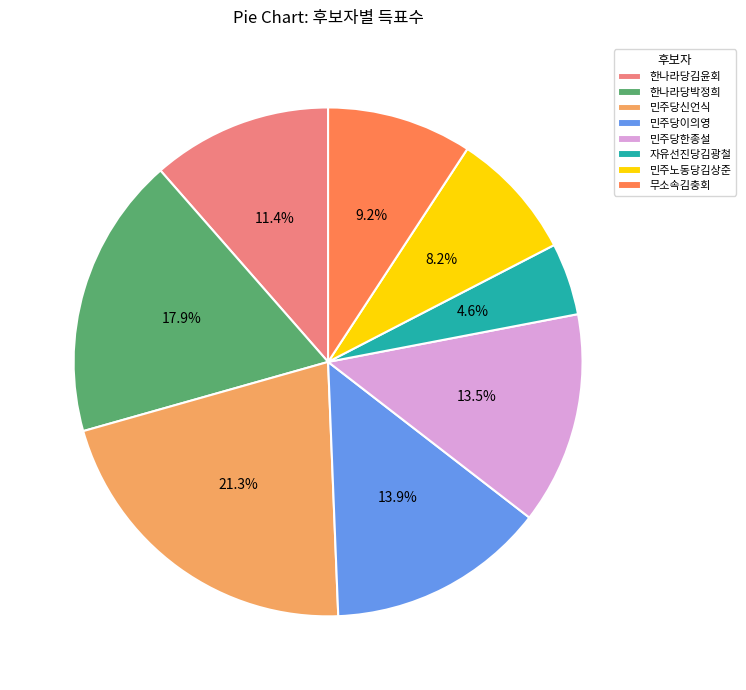

Do 민주당한종설 and 자유선진당김광철 together represent more than half of the pie?

No